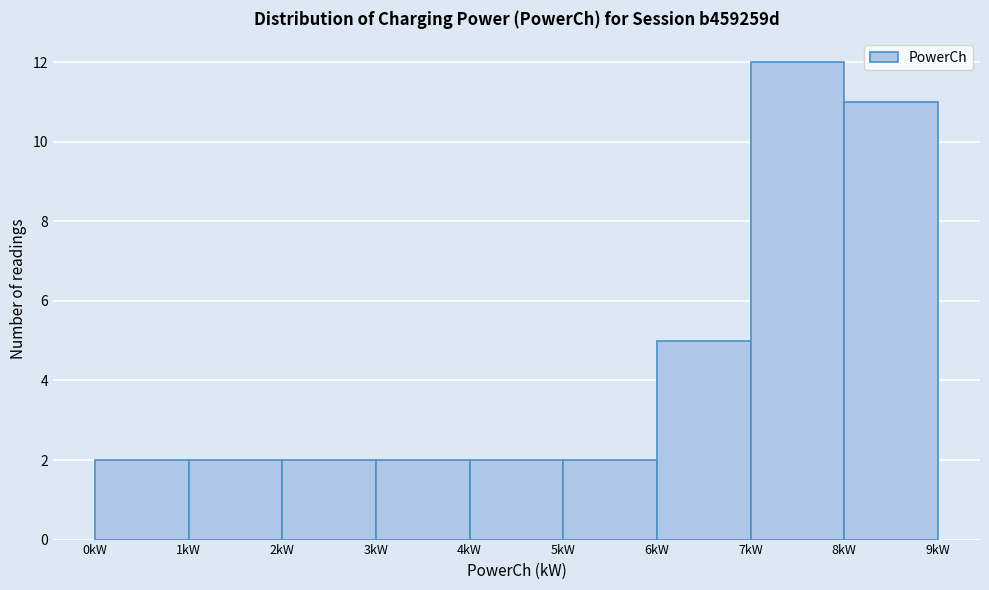

How tall is the bar that spans 6 to 7 on the x-axis? The values are not printed on the chart, so give them approximately, as read against the axis.

5